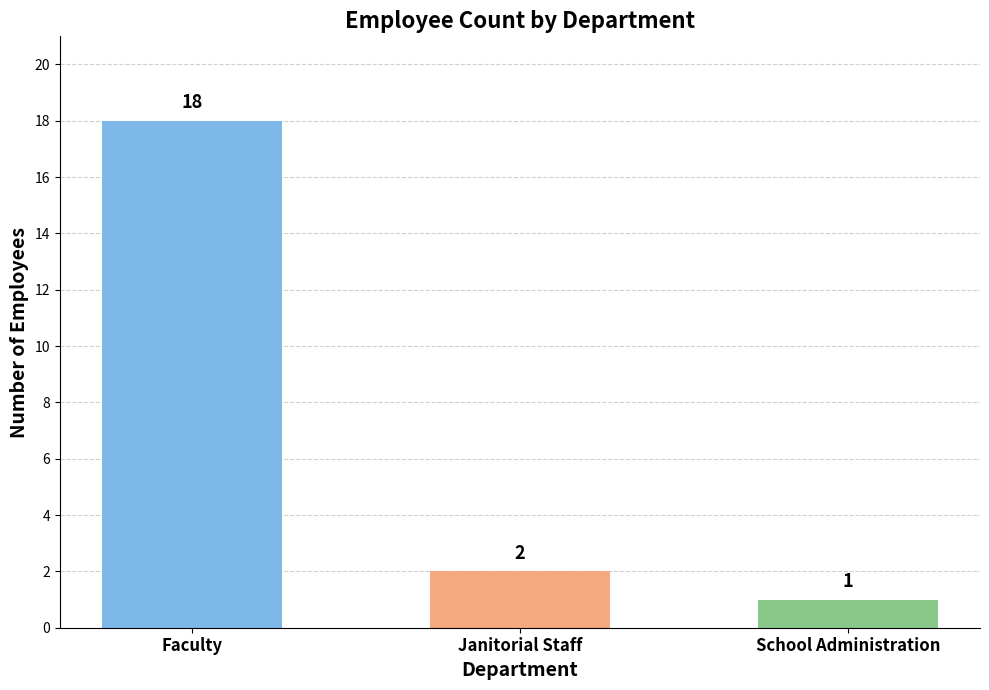

What is the label of the 1st bar from the right?

School Administration